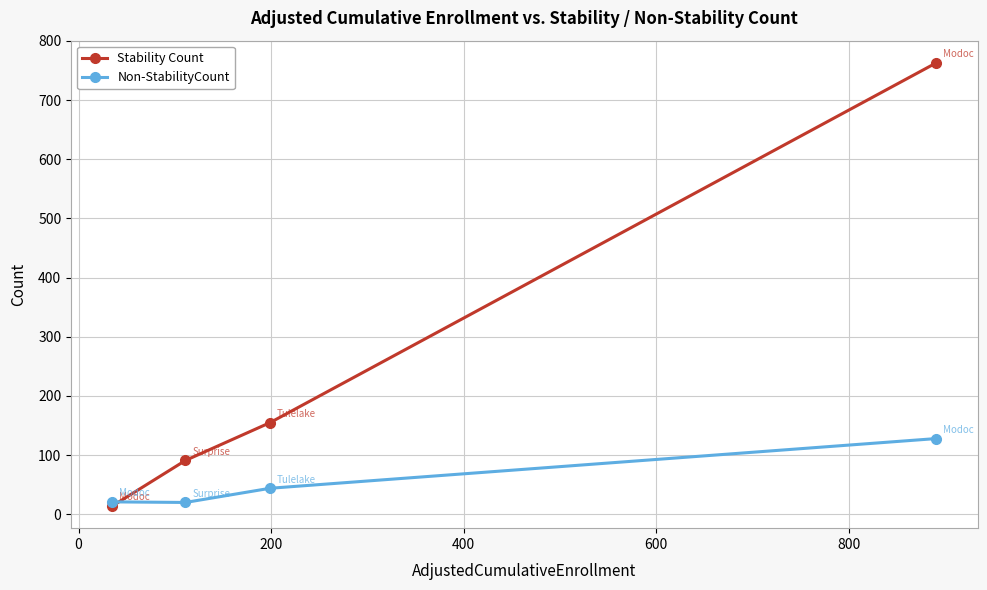

What is the maximum value shown in the chart?

763